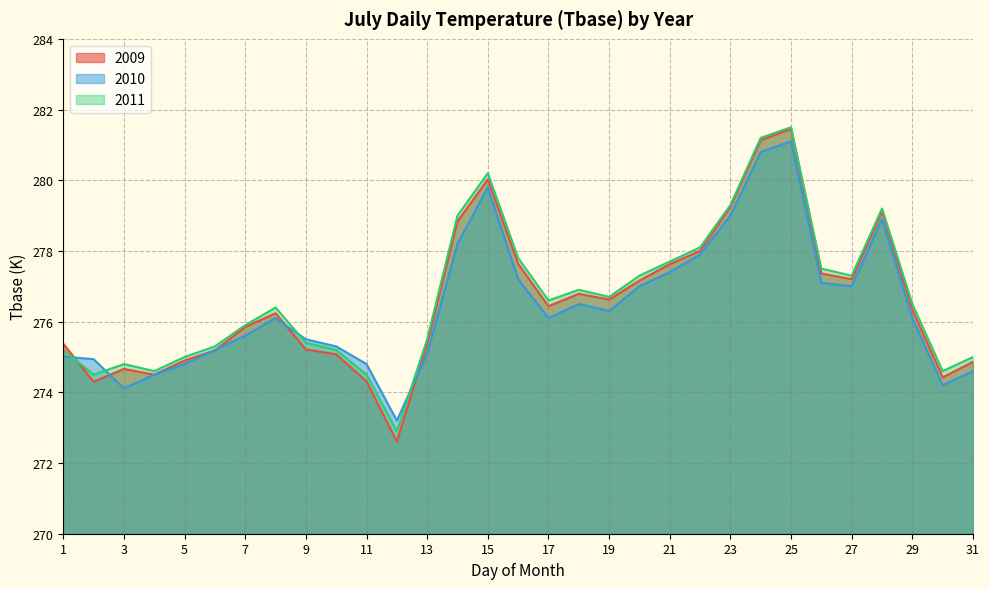

Which series has the largest range (max minus min)?

2009